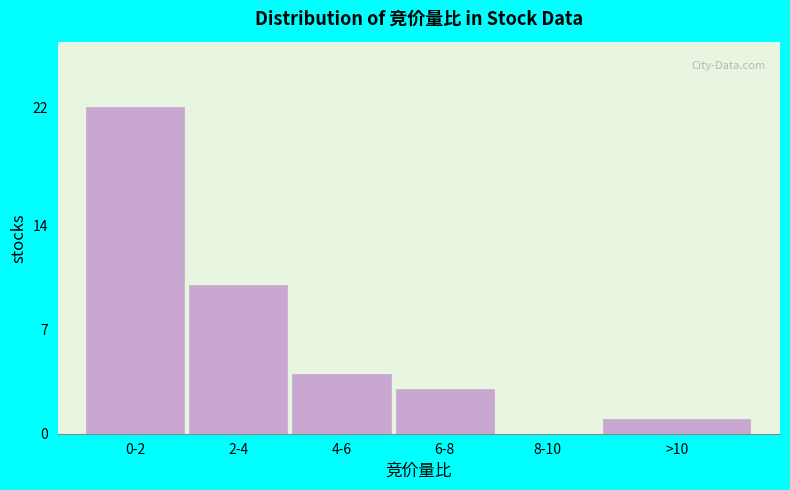

Reading left to right, what are all the values shown in this chart?

0-2=22	2-4=10	4-6=4	6-8=3	8-10=0	>10=1